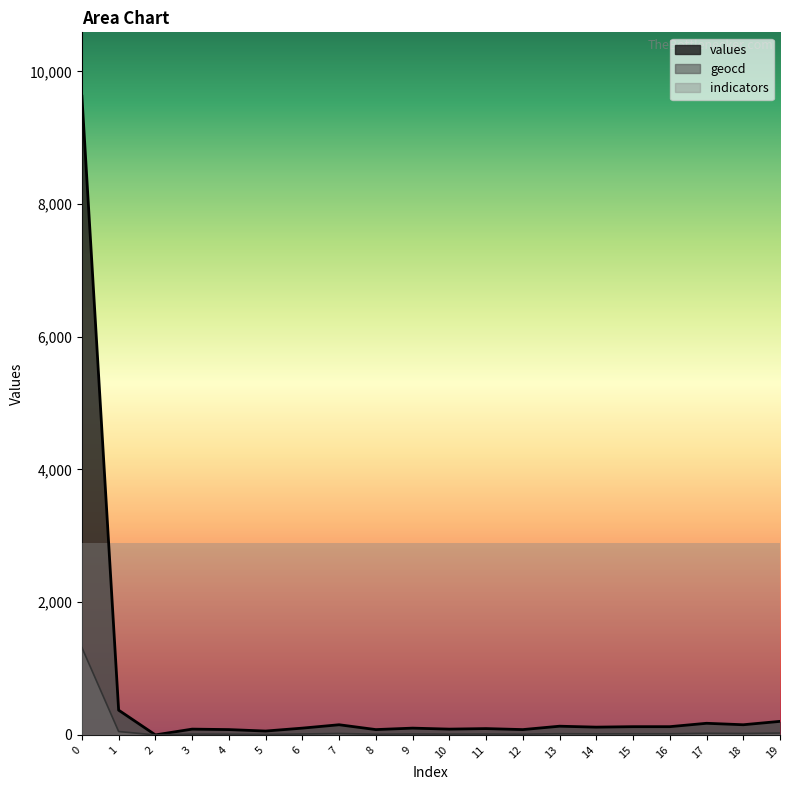

Is the value of values at 2 greater than the value of geocd at 19?

No